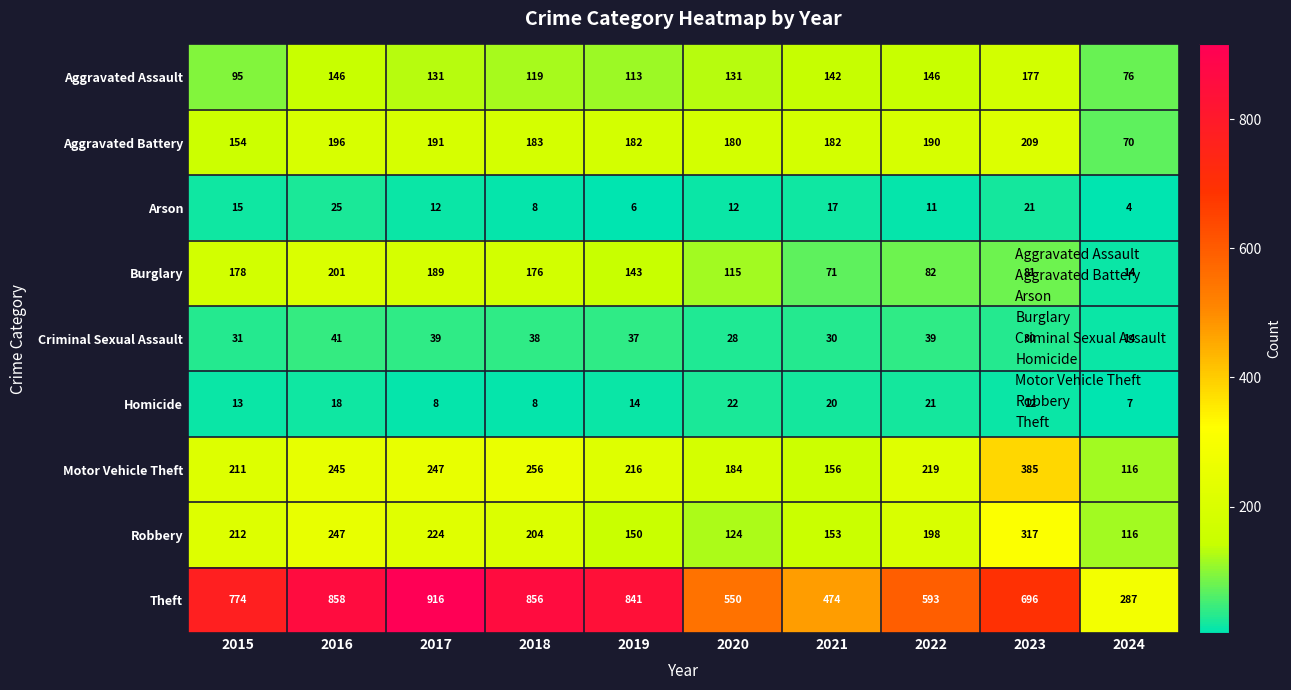

Is it true that Robbery equals 104 at 2019?

False